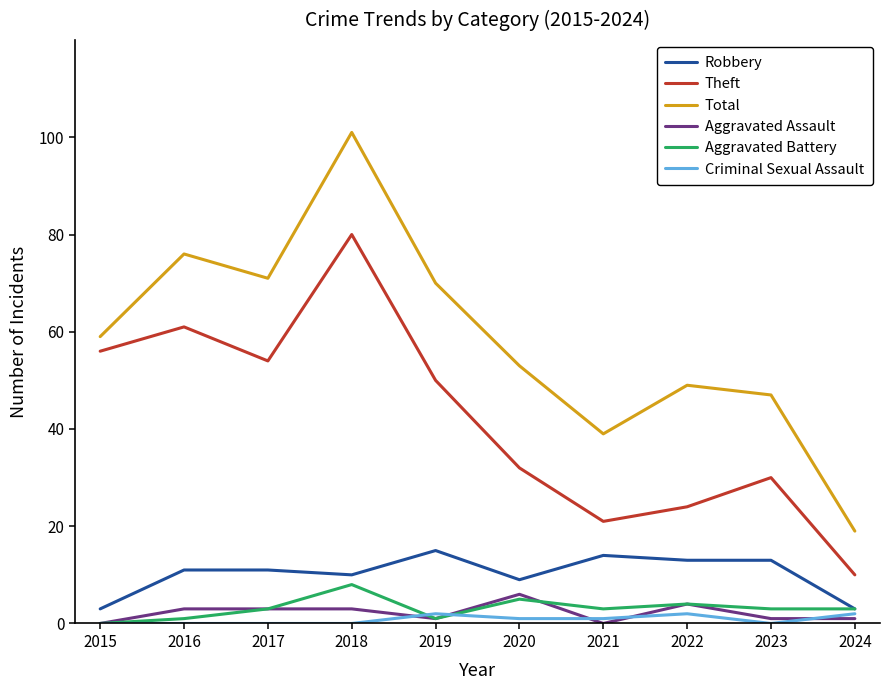

The value of Total at 2019 is 114. True or false?

False